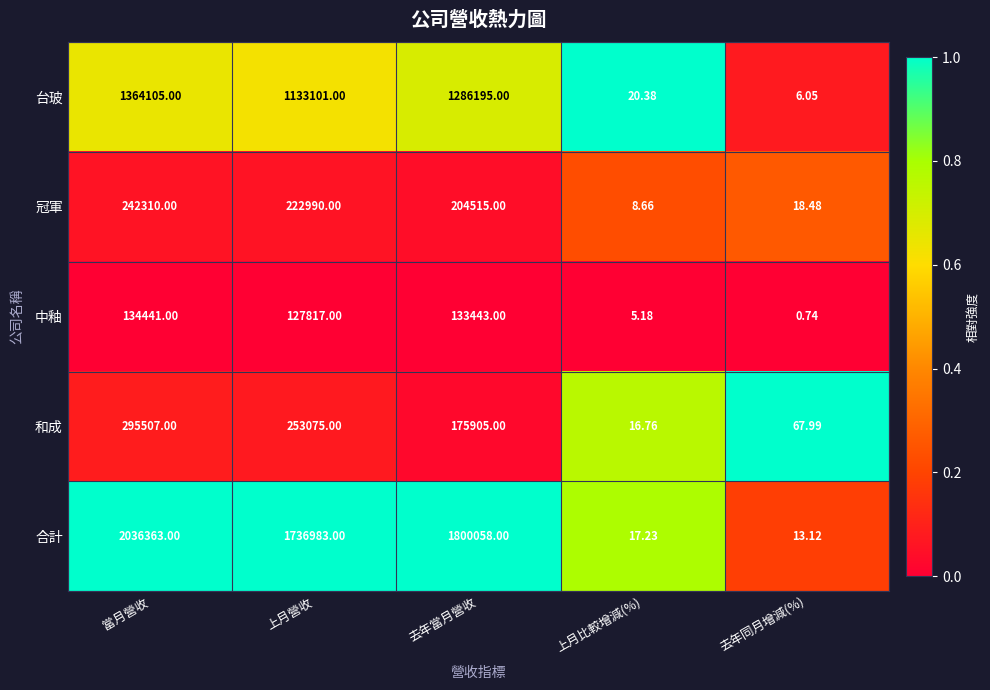

At how many categories does at least one series exceed 0?

5